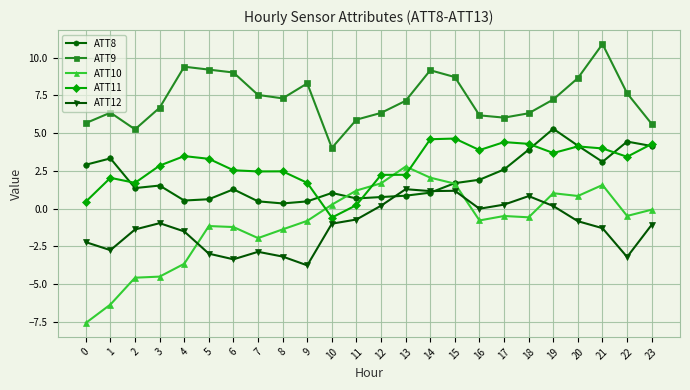

Which series has the largest range (max minus min)?

ATT10